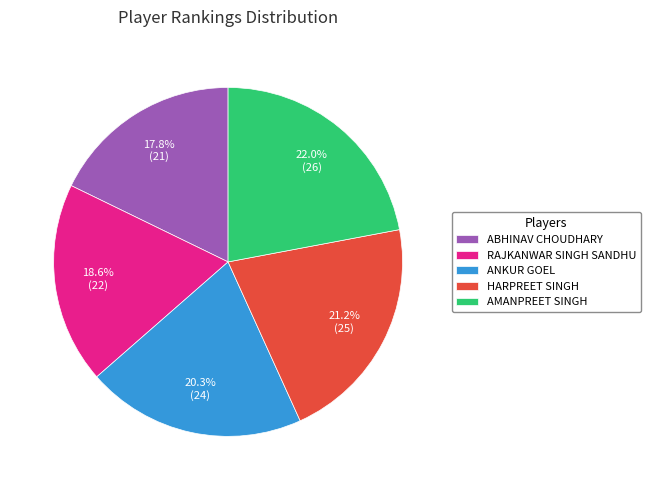

What is the smallest slice in the pie chart?

ABHINAV CHOUDHARY